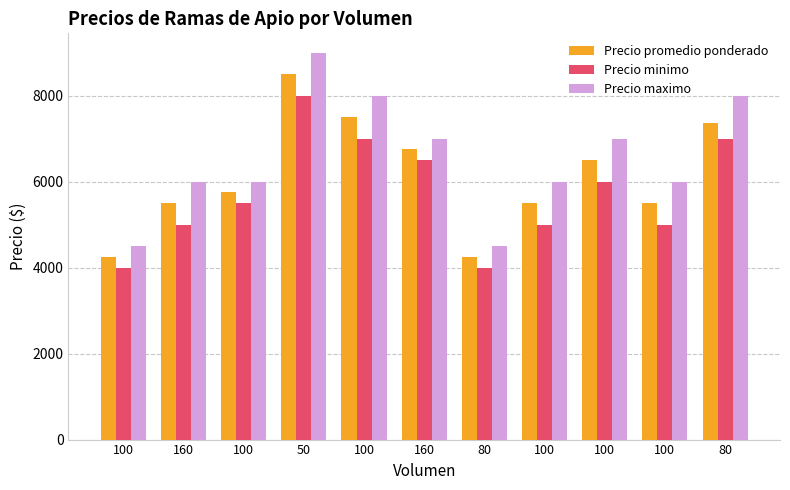

List the series in order of their overall mean, lowest first.

Precio minimo, Precio promedio ponderado, Precio maximo